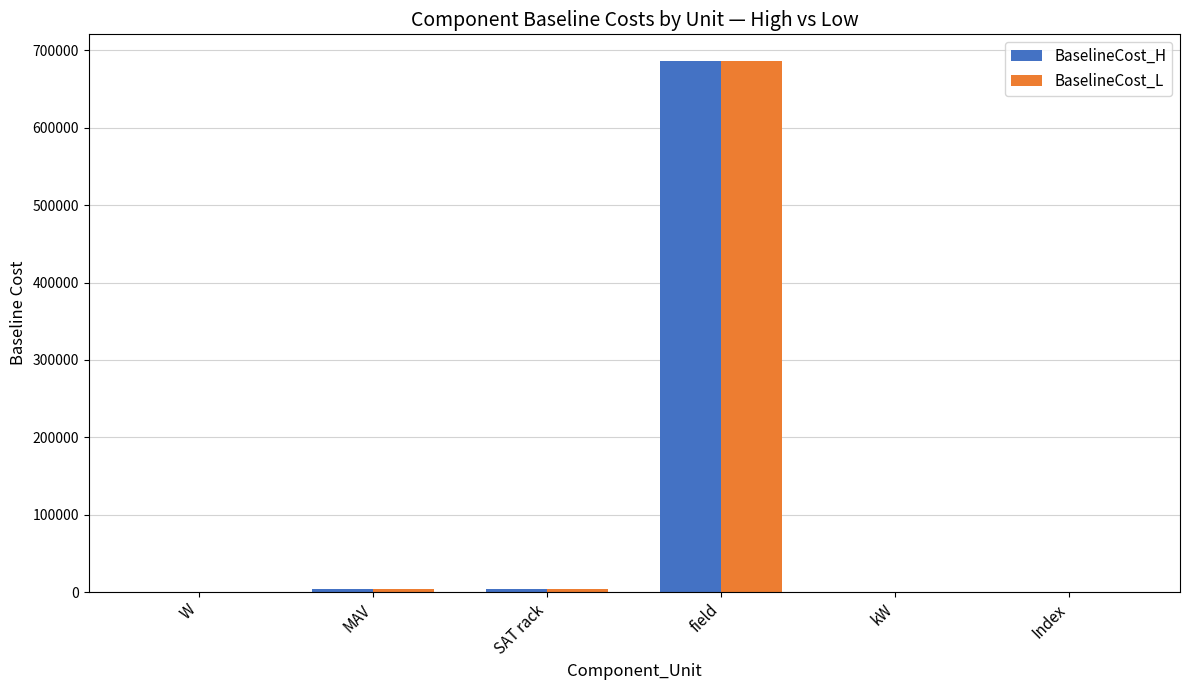

Is the value of BaselineCost_H at W greater than the value of BaselineCost_L at field?

No